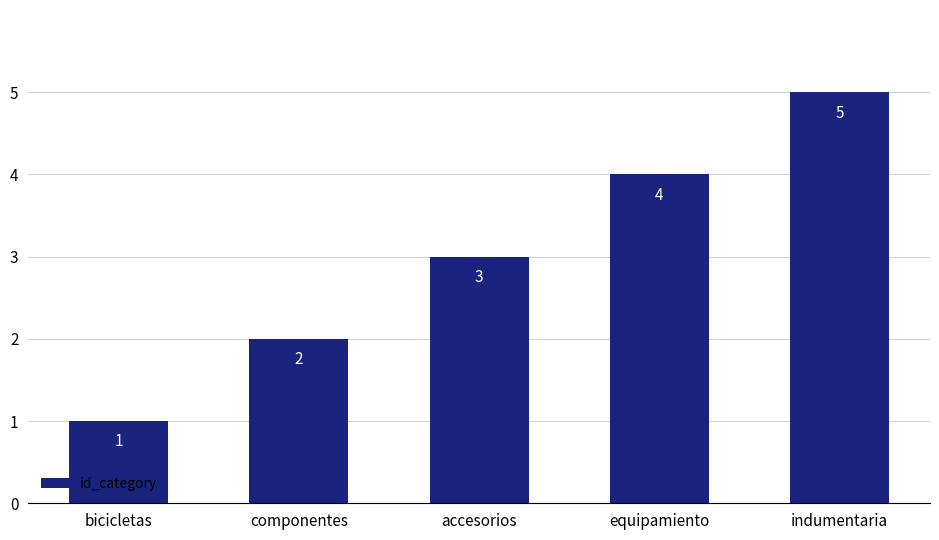

How many values are between 2 and 4?

3